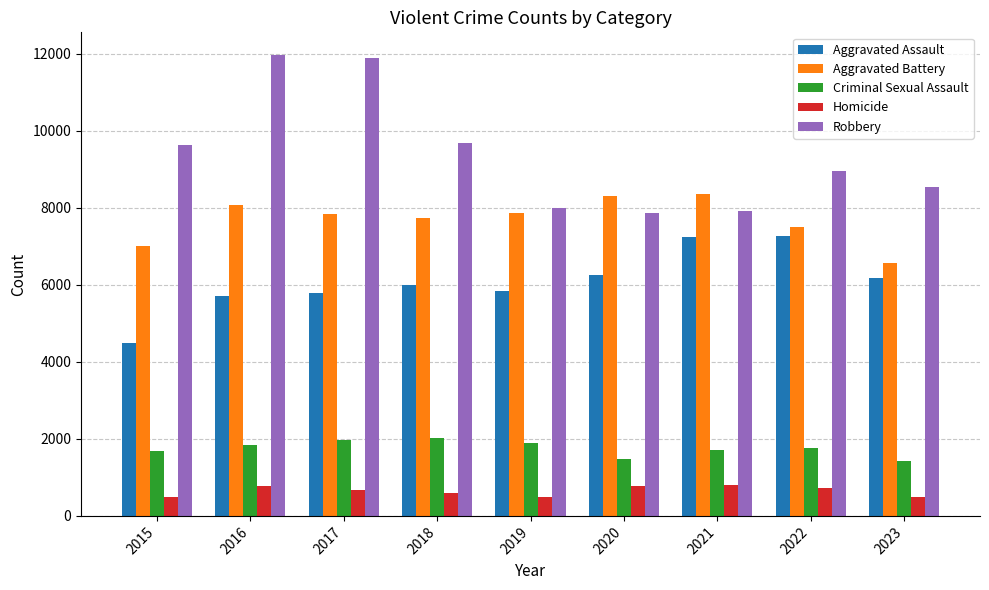

What is the lowest value of the Robbery series?

7855